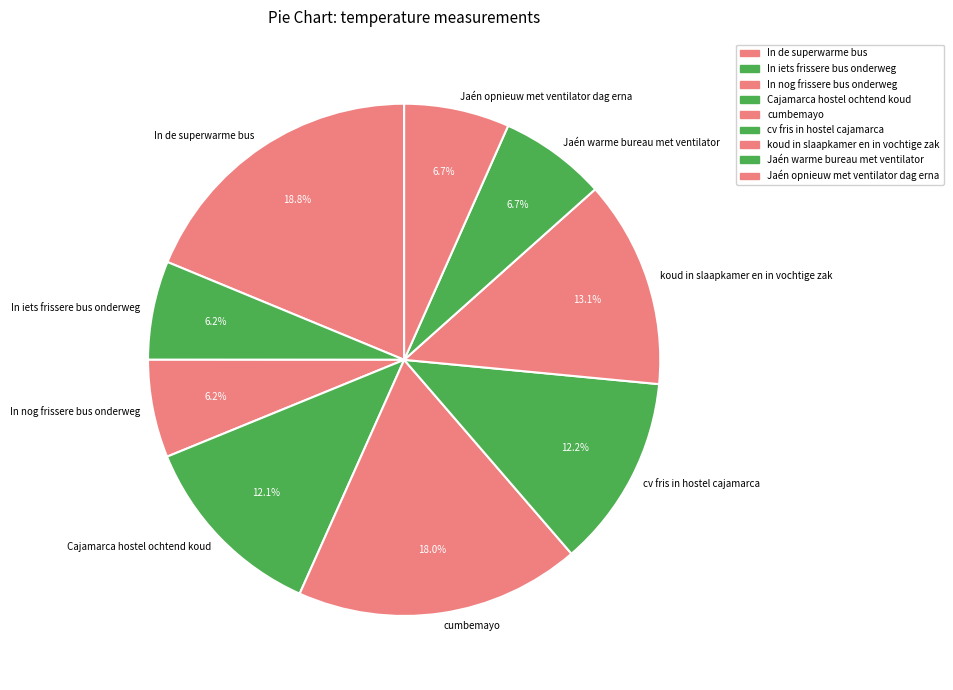

Which category has the biggest portion of the pie?

In de superwarme bus